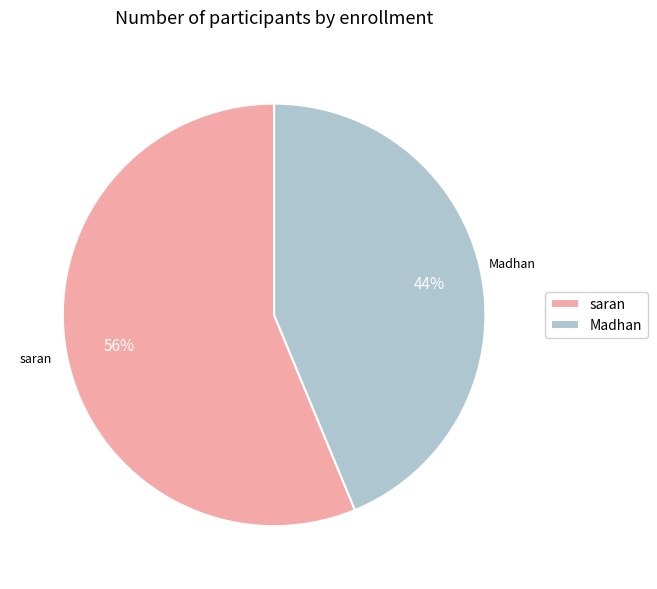

Which slice is the largest?

saran